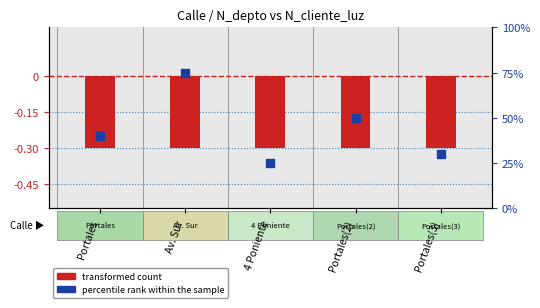

Is the value of percentile rank within the sample at Av. Sur greater than the value of transformed count at Portales(3)?

Yes